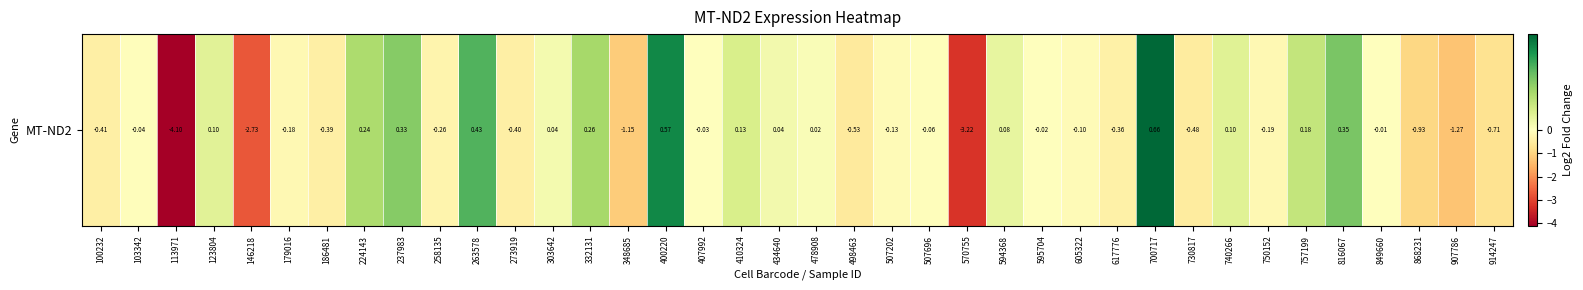

Reading left to right, what are all the values shown in this chart?

100232=-0.4	103342=-0.0	113971=-4.1	123804=0.1	146218=-2.7	179016=-0.2	186481=-0.4	224143=0.2	237983=0.3	258135=-0.3	263578=0.4	273919=-0.4	303642=0.0	332131=0.3	348685=-1.1	400220=0.6	407992=-0.0	410324=0.1	434640=0.0	478908=0.0	498463=-0.5	507202=-0.1	507696=-0.1	570755=-3.2	594368=0.1	595704=-0.0	605322=-0.1	617776=-0.4	700717=0.7	730817=-0.5	740266=0.1	750152=-0.2	757199=0.2	816067=0.3	849660=-0.0	868231=-0.9	907786=-1.3	914247=-0.7